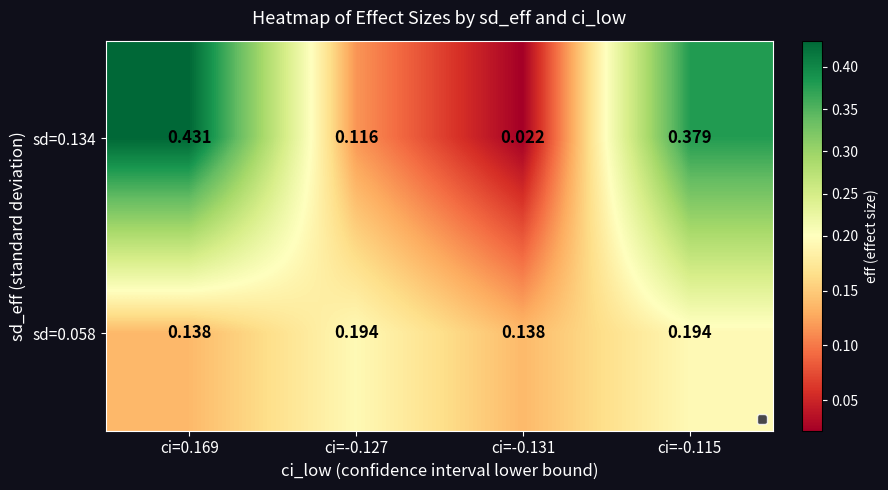

Is the value of sd=0.134 at ci=-0.131 greater than the value of sd=0.058 at ci=0.169?

No